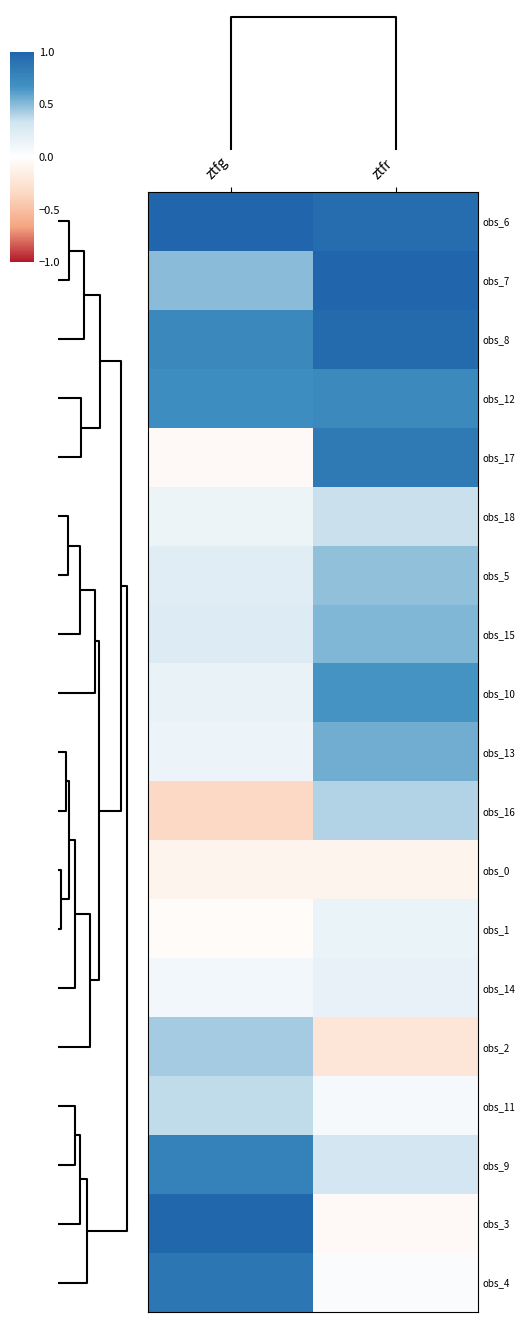

Reading left to right, extract all data points from this chart.

obs_6: ztfg=1.0	ztfr=0.9
obs_7: ztfg=0.5	ztfr=1.0
obs_8: ztfg=0.7	ztfr=1.0
obs_12: ztfg=0.7	ztfr=0.7
obs_17: ztfg=-0.1	ztfr=0.9
obs_18: ztfg=0.1	ztfr=0.3
obs_5: ztfg=0.2	ztfr=0.5
obs_15: ztfg=0.2	ztfr=0.5
obs_10: ztfg=0.2	ztfr=0.7
obs_13: ztfg=0.1	ztfr=0.6
obs_16: ztfg=-0.3	ztfr=0.4
obs_0: ztfg=-0.1	ztfr=-0.1
obs_1: ztfg=-0.0	ztfr=0.1
obs_14: ztfg=0.1	ztfr=0.2
obs_2: ztfg=0.4	ztfr=-0.2
obs_11: ztfg=0.4	ztfr=0.1
obs_9: ztfg=0.8	ztfr=0.3
obs_3: ztfg=1.0	ztfr=-0.0
obs_4: ztfg=0.9	ztfr=0.0